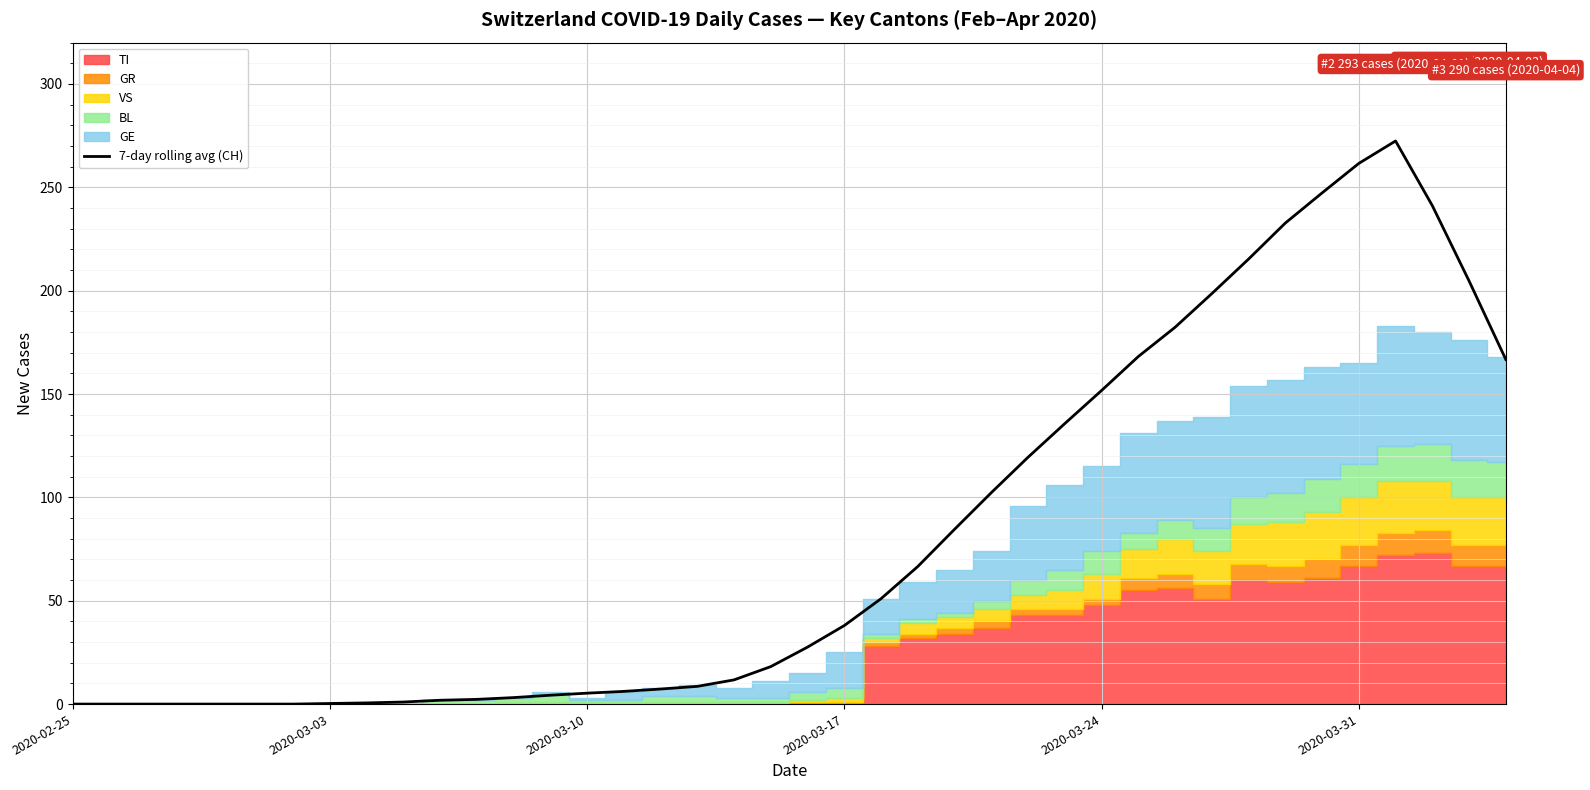

What is the maximum value for 7-day rolling avg (CH)?

272.4